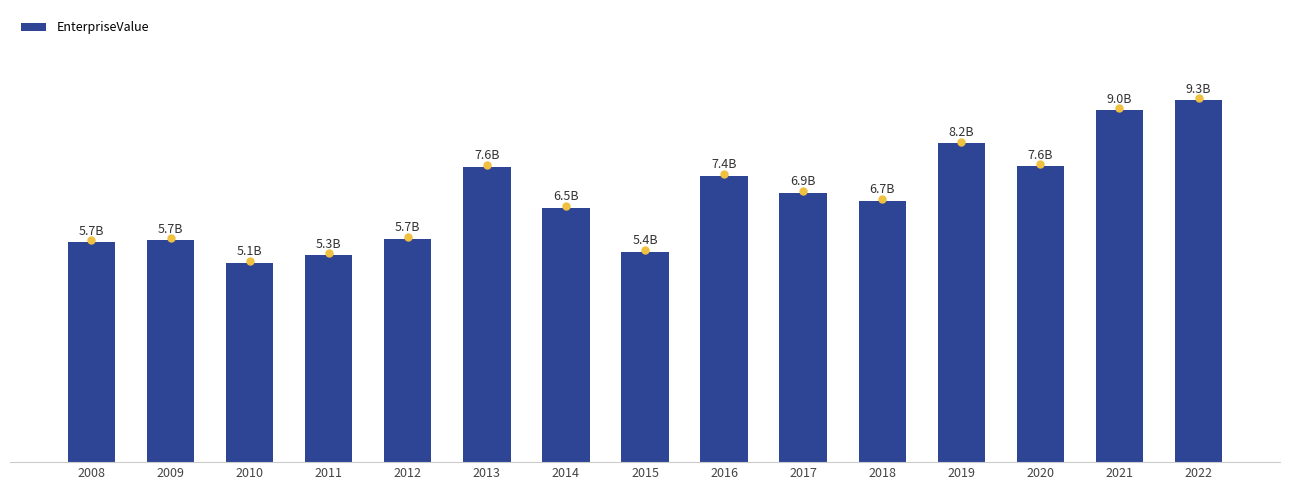

At which label does the data first exceed 6720235000?

2013